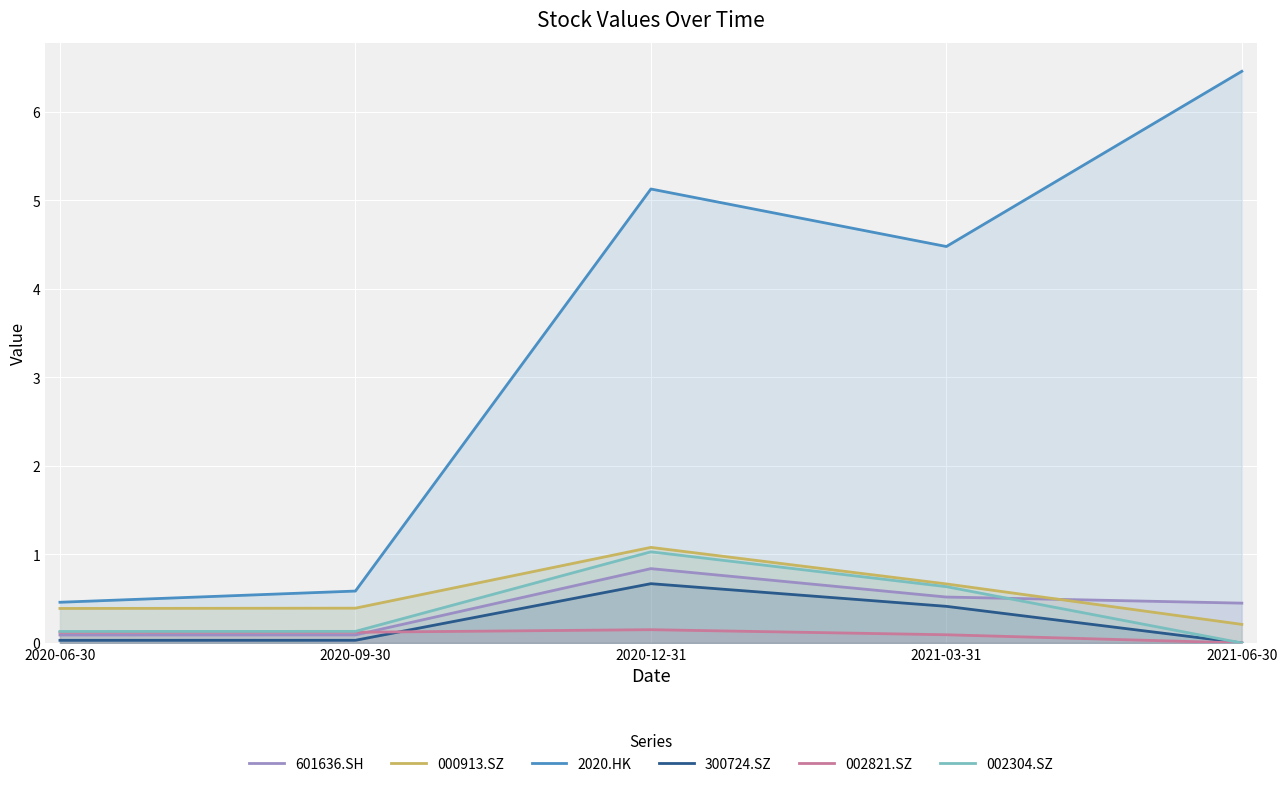

What is the value of the 2020.HK point at the 5th from the left?

6.5